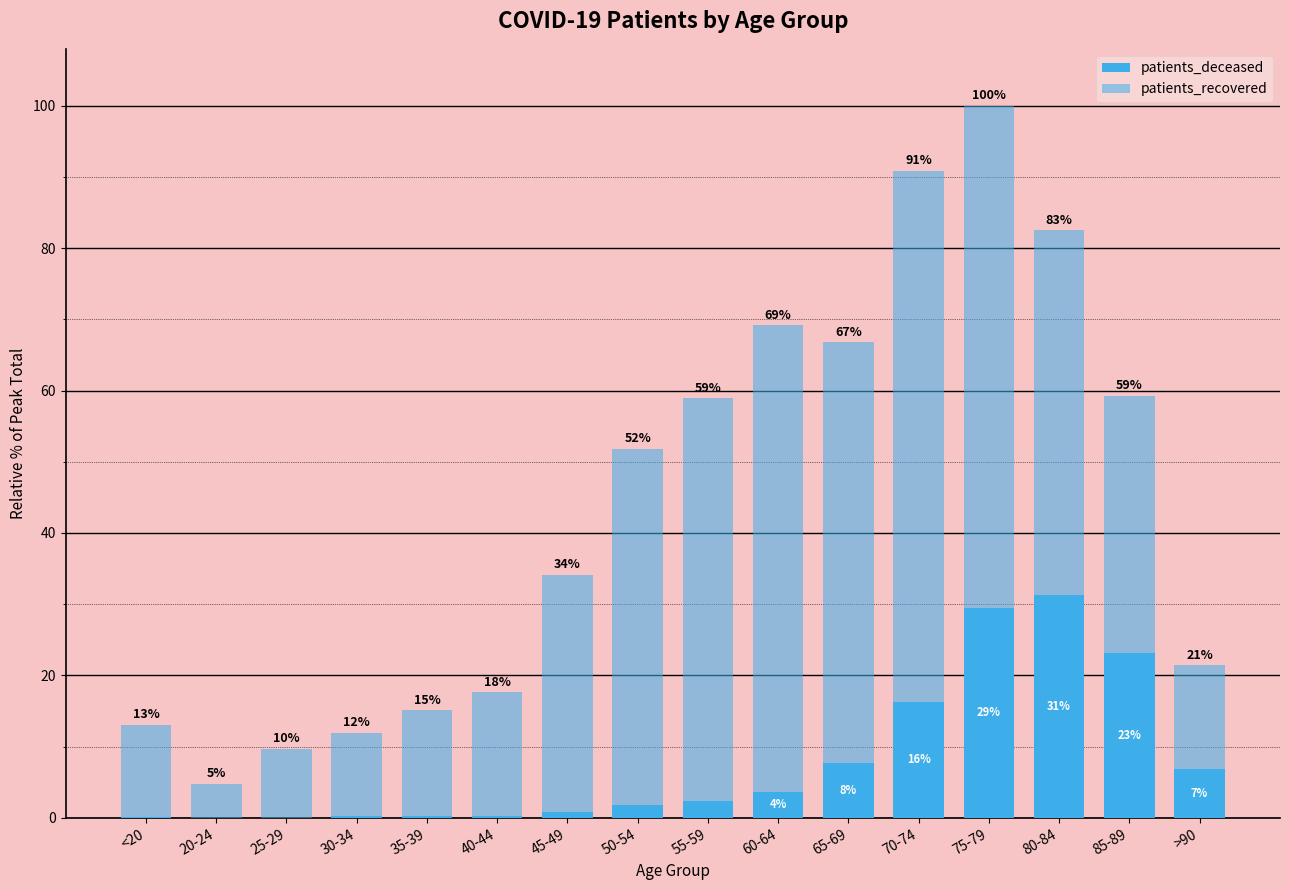

How many distinct data groups are displayed?

2